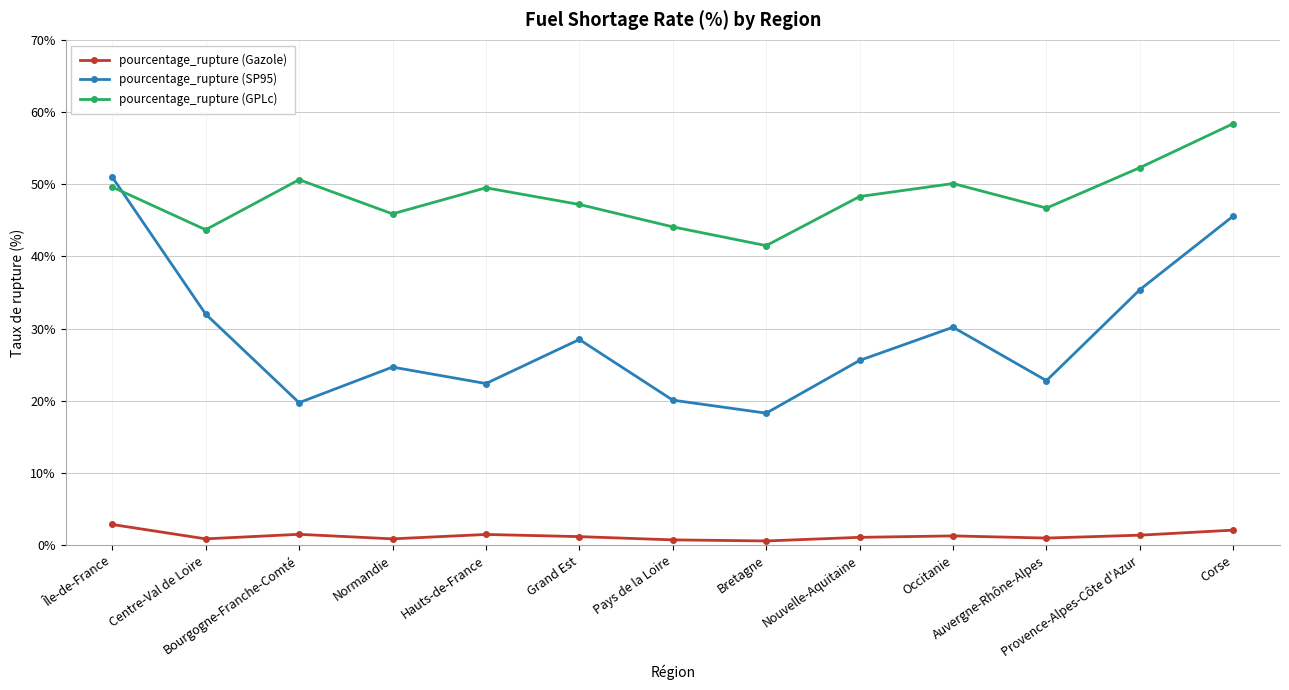

What is the average value of the pourcentage_rupture (SP95) series?

28.9